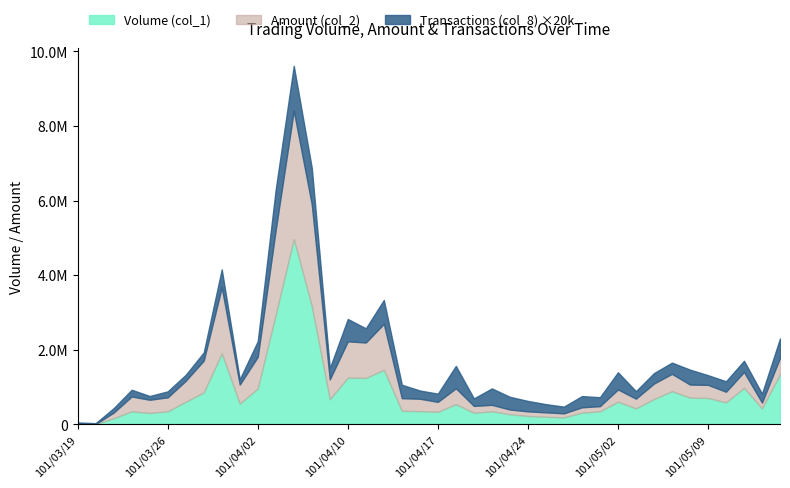

Reading left to right, transcribe all the data shown in this chart.

Volume (col_1): 2000	2000	156000	342000	298000	341000	598000	847000	1894000	548000	953000	2938000	4961000	3160000	663000	1246000	1237000	1455000	356000	346000	328000	533000	305000	341000	263000	217000	196000	180000	306000	342000	599000	421000	671000	882000	709000	700000	581000	970000	419000	1335000
Amount (col_2): 2210	2180	152500	399550	355140	377130	564140	856350	1777920	513580	851180	2285040	3452610	2737650	537040	975010	952580	1236280	339930	334800	268710	428210	183500	176220	128620	124430	118650	108400	145240	138940	331120	262340	416950	467170	352220	352400	288090	429200	158120	444870
Transactions (col_8): 2	1	6	9	5	8	8	11	24	7	21	54	60	49	15	30	19	32	18	11	11	30	10	22	17	14	11	9	15	12	23	10	14	15	20	13	14	15	12	26